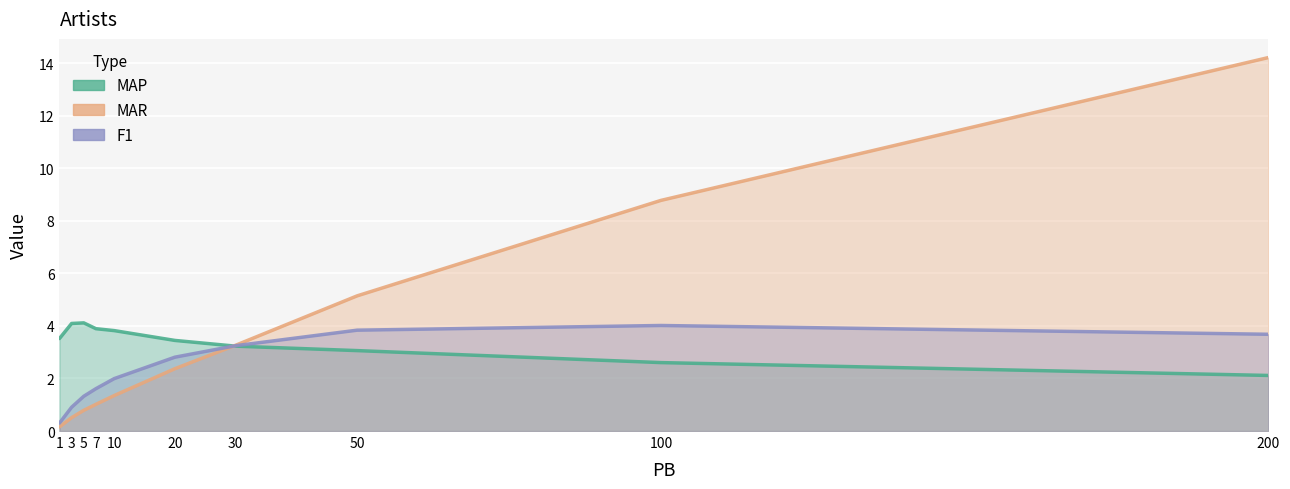

At which label is MAP closest to 3?

50